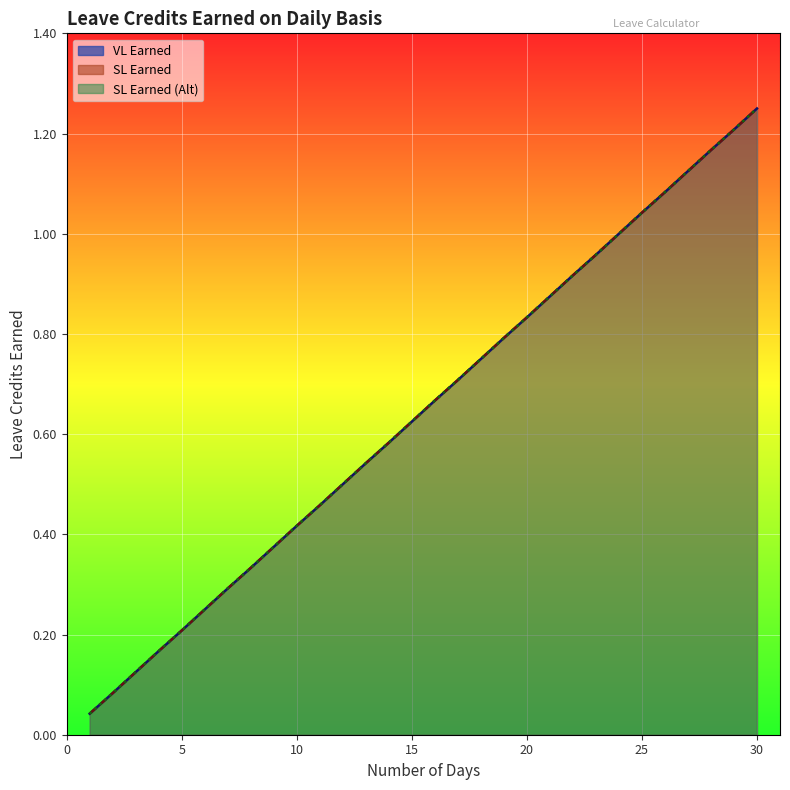

What is the total value across all series at 7?

0.9